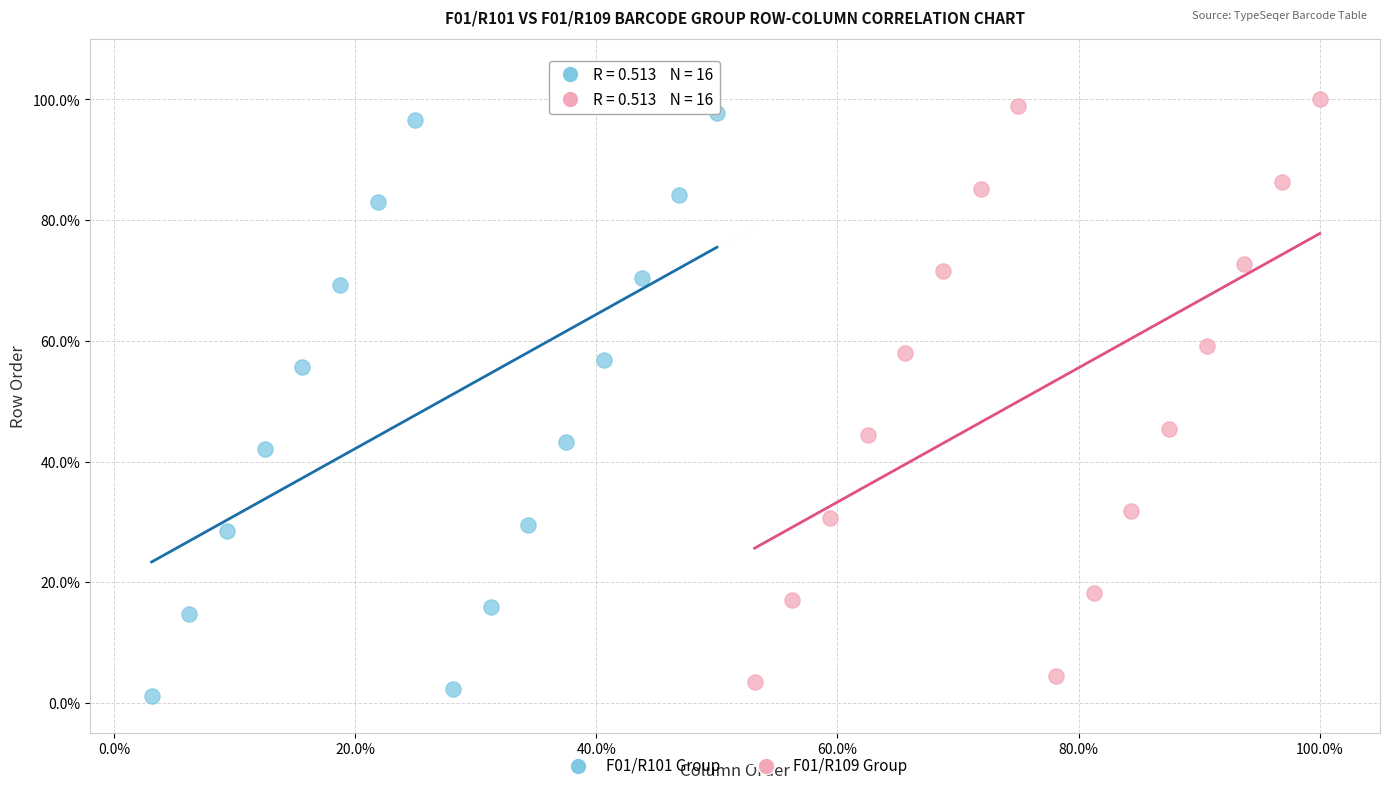

What are all the series names shown in the legend?

F01/R101 Group, F01/R109 Group